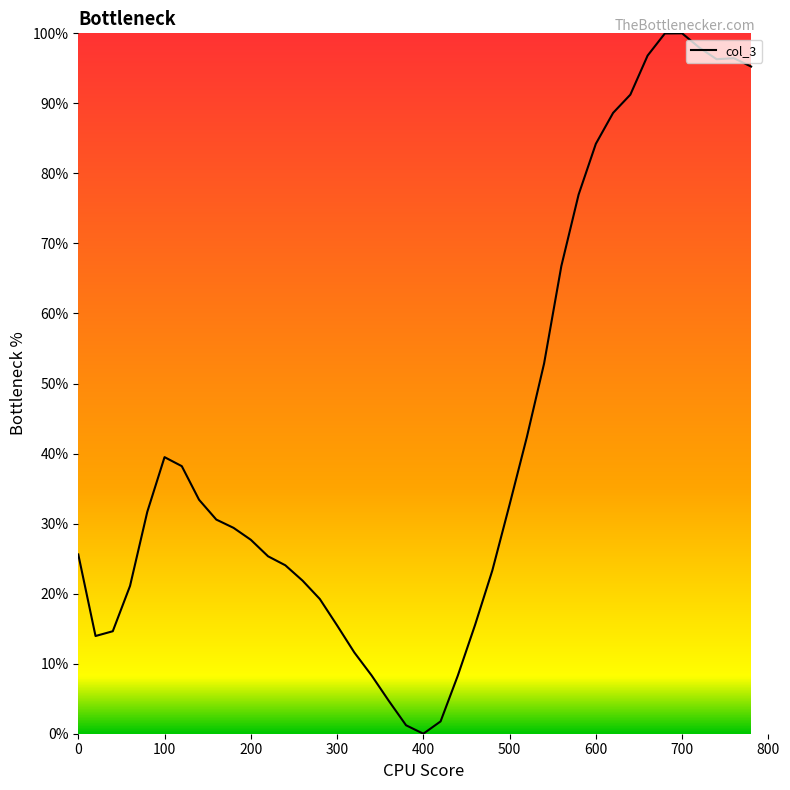

What is the difference between the maximum and minimum values?

100.0